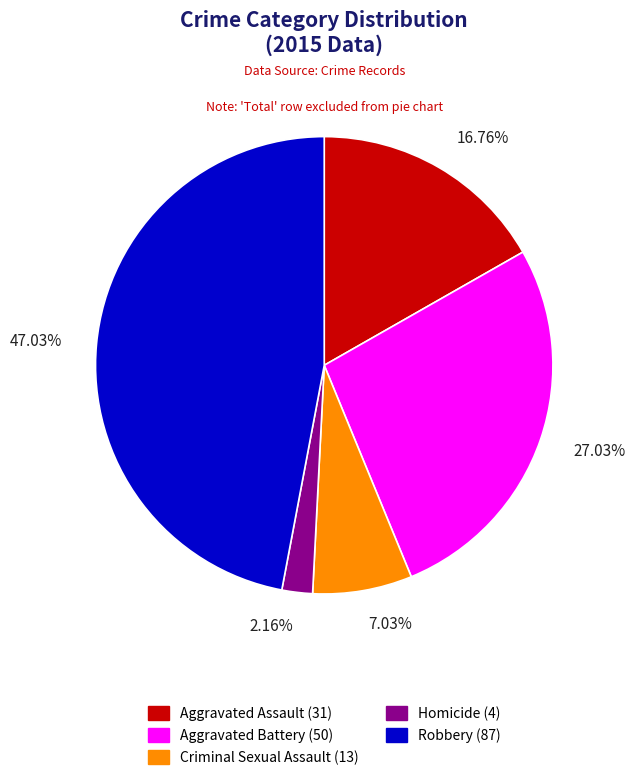

Which category has the biggest portion of the pie?

Robbery